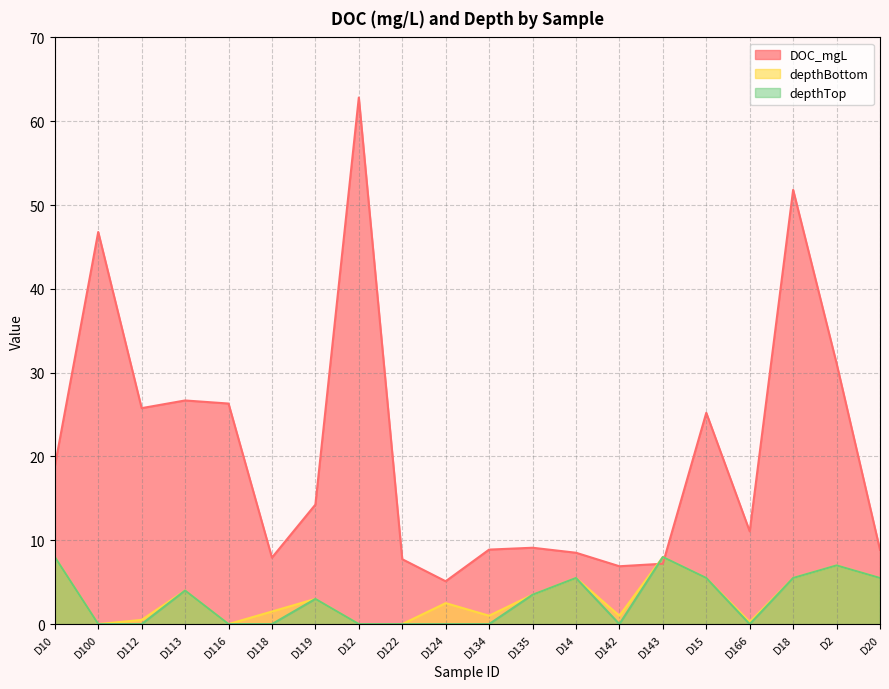

What is the label of the 12th point from the left?

D135